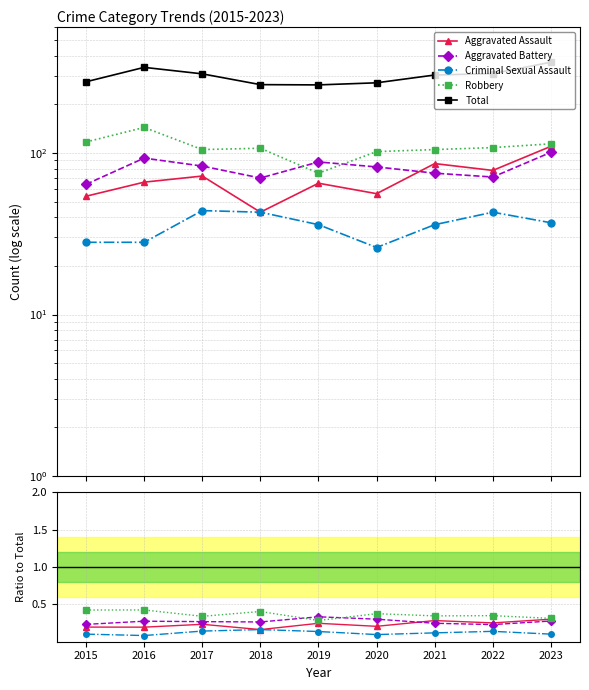

How many lines are shown in the chart?

5